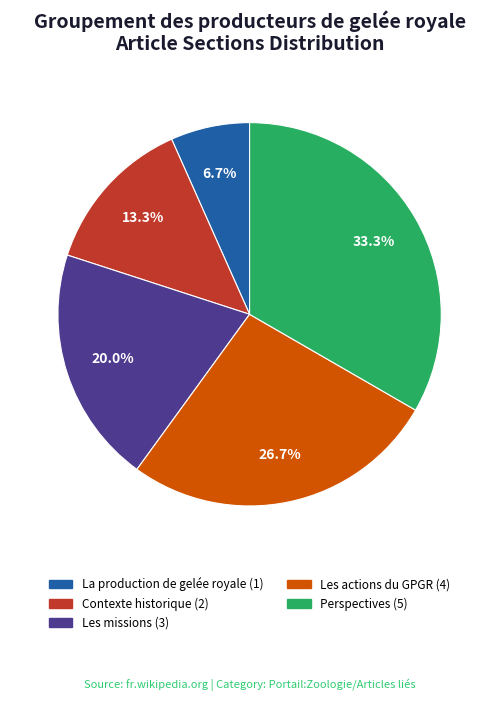

Between Perspectives and Contexte historique, which is larger?

Perspectives